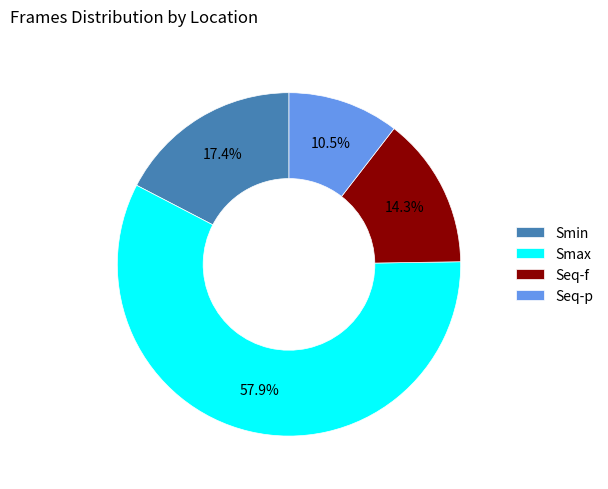

True or false: Smin accounts for 4% of the total.

False